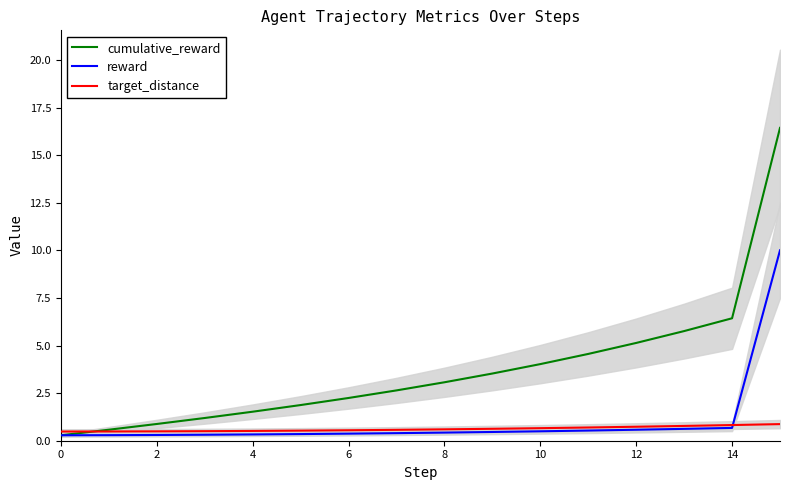

How many lines are shown in the chart?

3